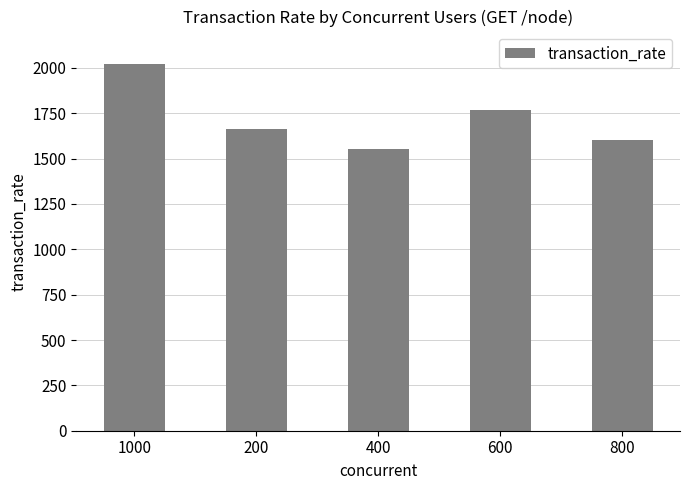

What is the sum of all values?

8603.2